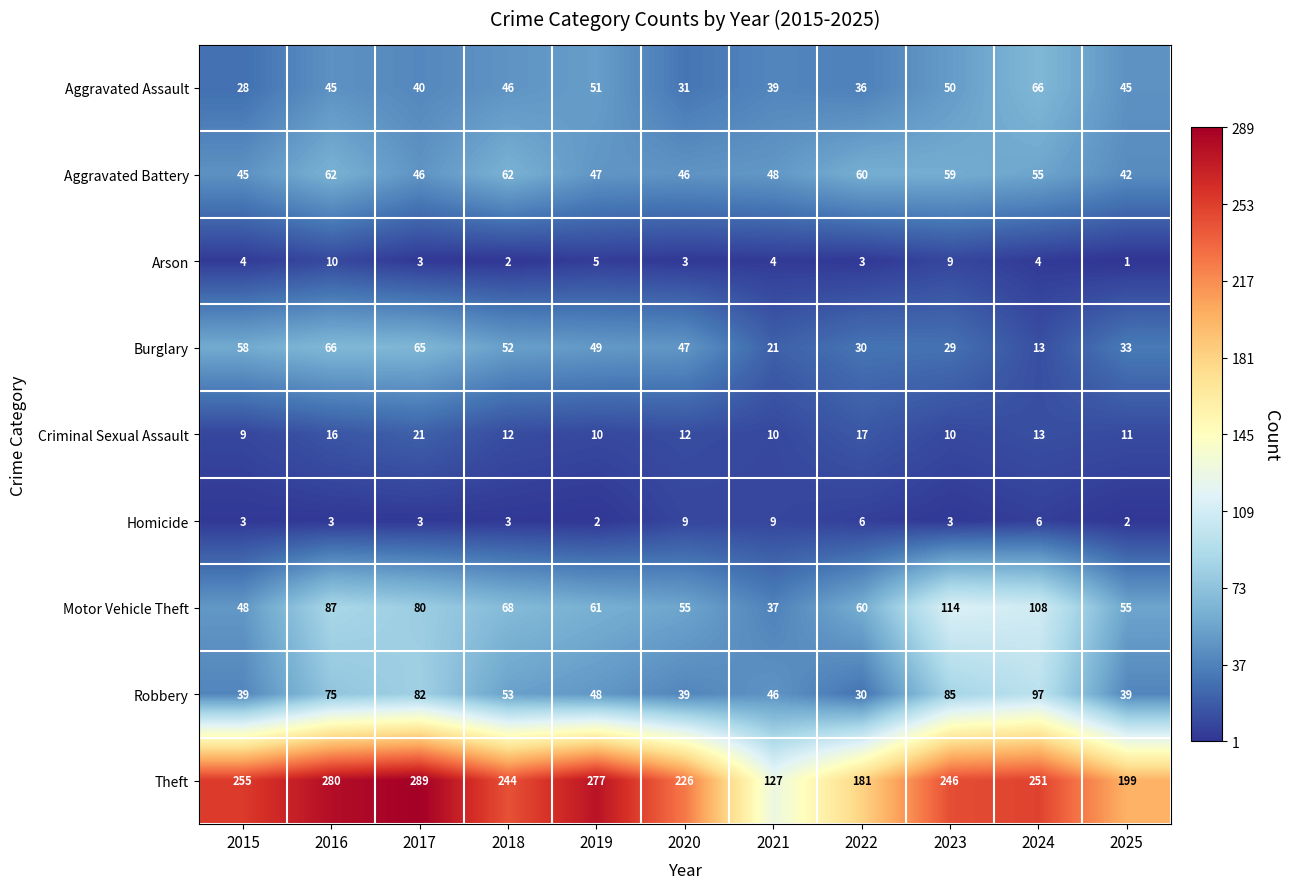

What is the difference between the maximum and second lowest values in the Aggravated Assault series?

35